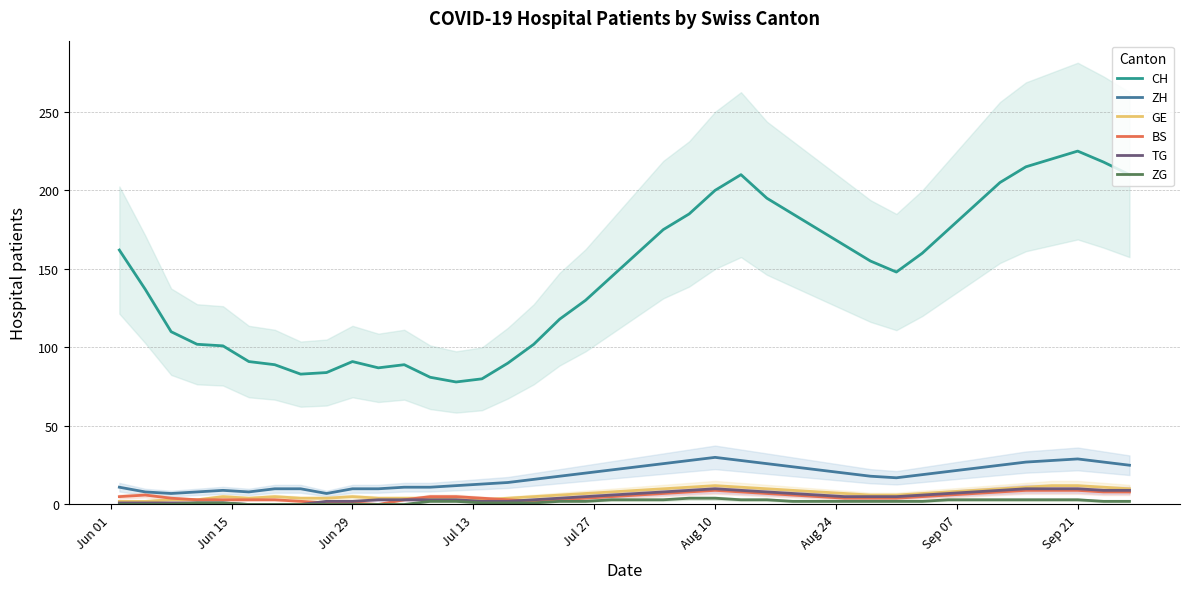

True or false: TG and CH cross at least once.

False